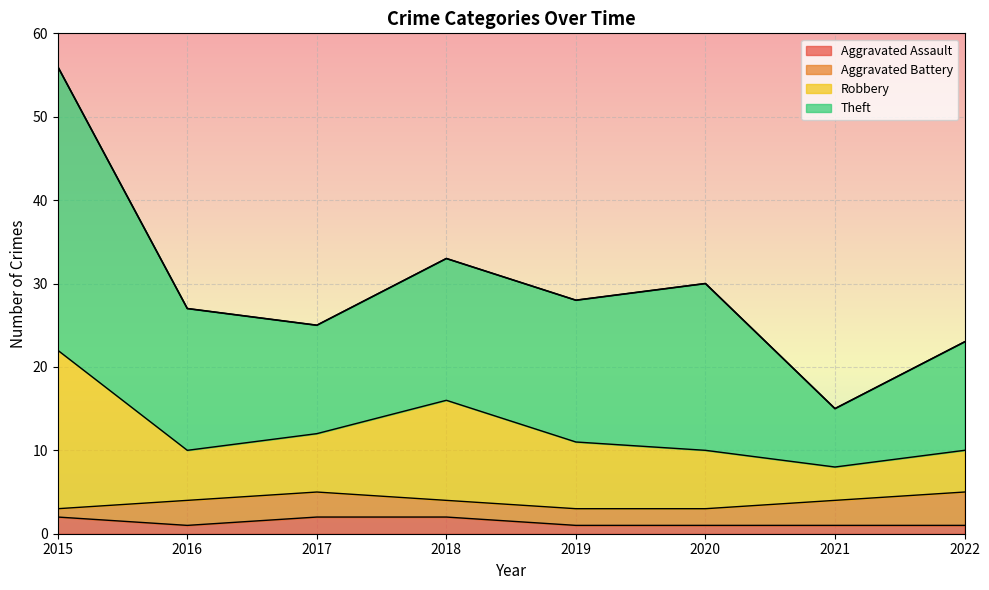

At which category is the sum across all series the highest?

2015